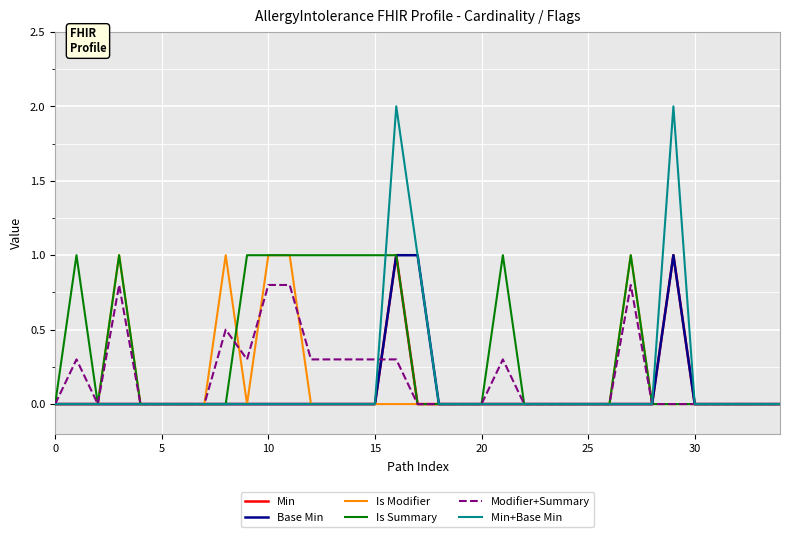

What is the difference between the second highest and second lowest values in the Is Modifier series?

1.0